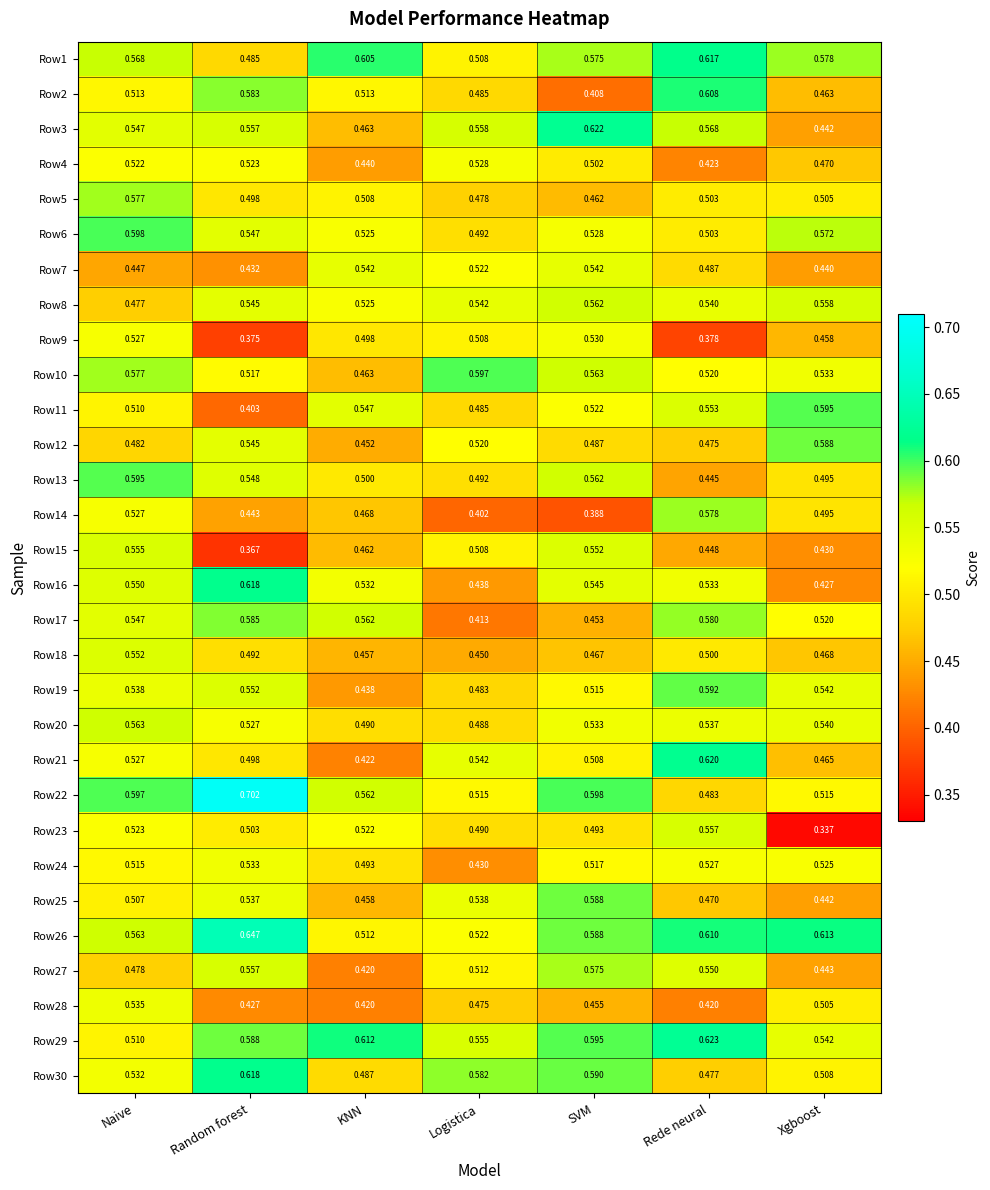

Where is Row5 nearest to the value 0?

SVM